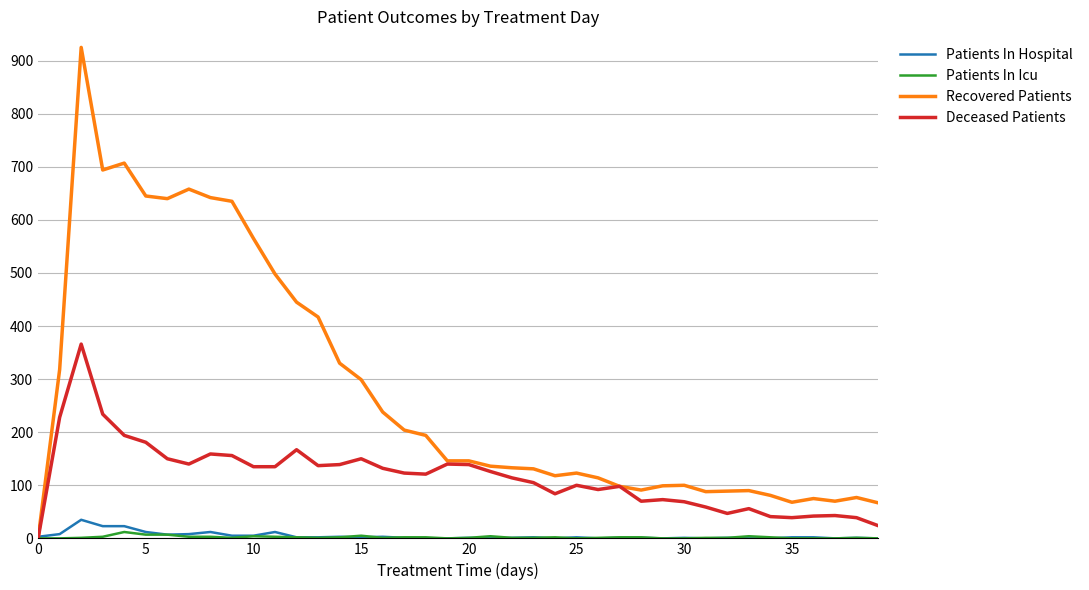

Which series has the widest spread of values?

Recovered Patients